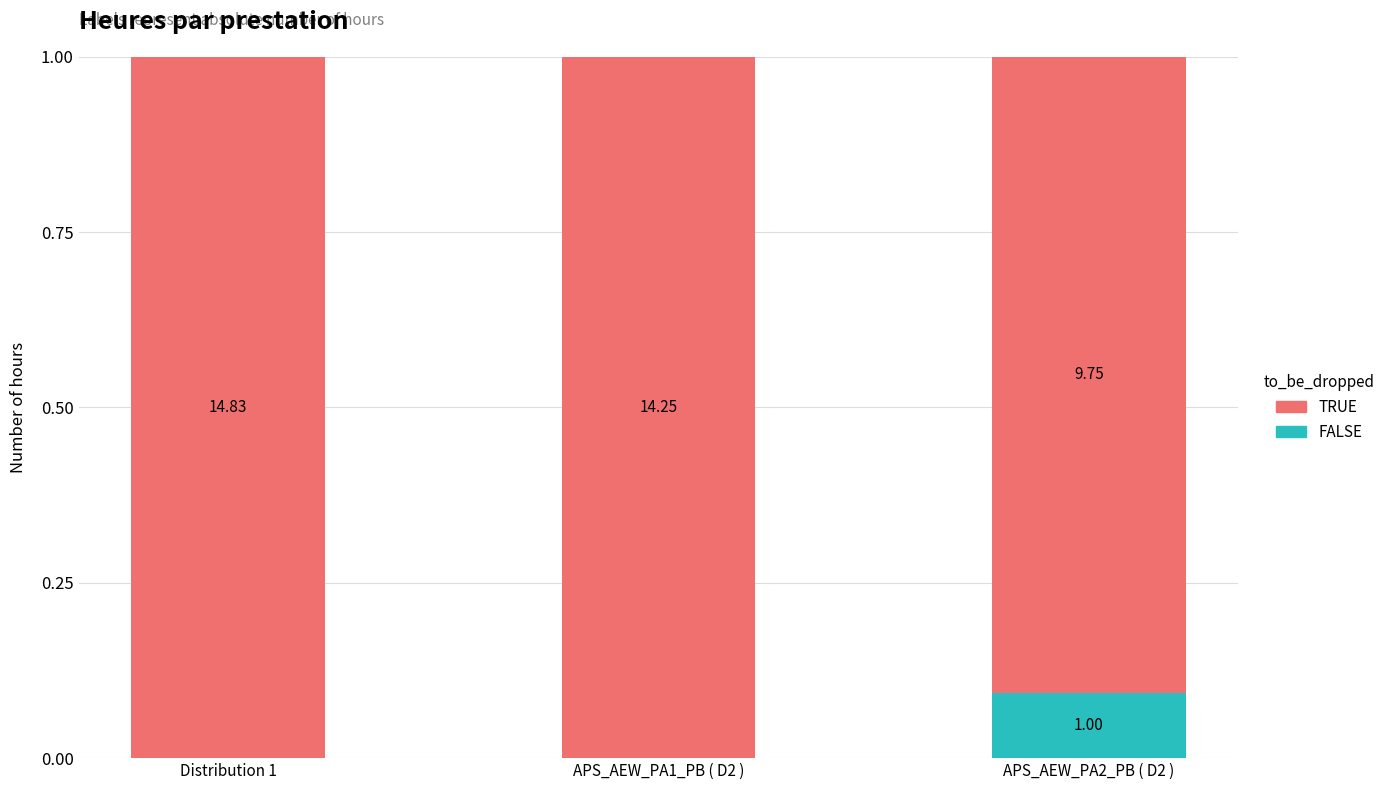

At which label does FALSE reach its peak?

APS_AEW_PA2_PB ( D2 )